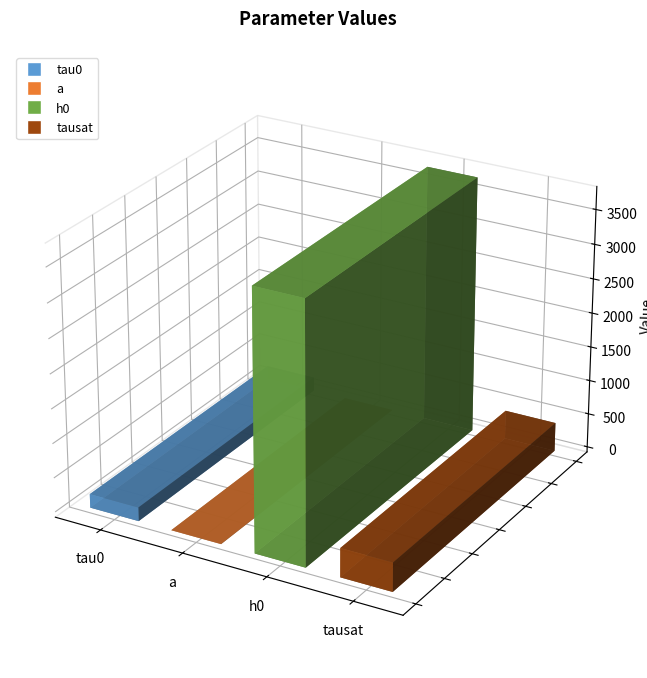

Rank the categories by value from lowest to highest.

a, tau0, tausat, h0